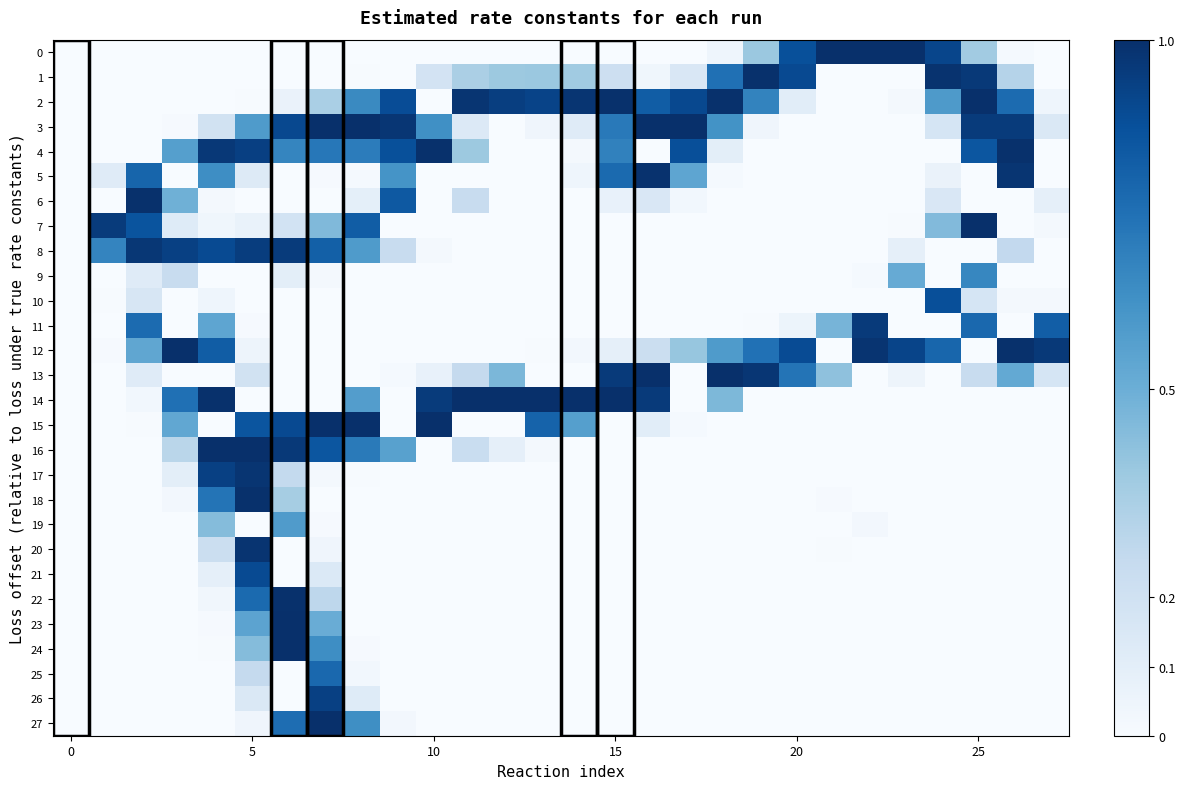

Reading right to left, extract all data points from this chart.

0: 0	3	92	234	255	255	255	224	97	11	0	0	0	0	0	0	0	0	0	0	0	0	0	0	0	0	0	0
1: 0	77	246	252	0	0	0	230	254	192	38	9	54	93	97	96	85	46	0	1	0	0	0	0	0	0	0	0
2: 11	197	255	150	5	0	0	27	173	254	231	211	254	250	236	241	250	0	227	167	86	16	1	0	0	0	0	0
3: 36	244	244	43	0	0	0	0	10	158	255	255	183	30	10	0	34	161	249	255	255	231	149	48	2	0	0	0
4: 0	254	218	0	0	0	0	0	0	25	225	0	175	4	0	0	96	254	224	180	185	171	240	247	144	0	0	0
5: 0	250	0	16	0	0	0	0	0	3	137	253	198	11	0	0	0	0	157	3	2	0	33	163	0	203	30	0
6: 22	0	0	38	0	0	0	0	0	0	7	38	18	0	0	0	61	0	215	23	0	0	0	5	125	254	0	0
7: 4	0	255	113	1	0	0	0	0	0	0	0	0	0	0	0	0	0	0	211	114	47	17	9	31	220	244	0
8: 0	66	0	0	22	0	0	0	0	0	0	0	0	0	0	0	0	4	60	149	208	244	242	229	239	248	172	0
9: 0	0	170	0	131	3	0	0	0	0	0	0	0	0	0	0	0	0	0	0	5	25	0	0	60	30	0	0
10: 4	5	43	225	0	0	0	0	0	0	0	0	0	0	0	0	0	0	0	0	0	0	0	11	0	40	1	0
11: 210	0	200	0	0	245	120	13	1	0	0	0	0	0	0	0	0	0	0	0	0	0	2	137	0	197	0	0
12: 246	254	0	202	235	251	0	228	191	149	100	56	22	6	1	0	0	0	0	0	0	0	12	211	255	136	2	0
13: 43	133	61	0	12	0	105	188	249	255	0	255	245	0	0	117	64	19	3	0	0	0	48	0	0	30	0	0
14: 0	0	0	0	0	0	0	0	0	116	0	245	255	255	255	255	255	244	0	146	0	0	0	254	192	7	0	0
15: 0	0	0	0	0	0	0	0	0	0	3	27	0	144	205	0	0	255	0	255	255	230	219	0	135	1	0	0
16: 0	0	0	0	0	0	0	0	0	0	0	0	0	0	4	22	59	0	142	182	218	246	255	255	73	0	0	0
17: 0	0	0	0	0	0	0	0	0	0	0	0	0	0	0	0	0	0	0	1	5	65	250	239	25	0	0	0
18: 0	0	0	0	0	0	2	0	0	0	0	0	0	0	0	0	0	0	0	0	0	89	254	188	6	0	0	0
19: 0	0	0	0	0	6	0	0	0	0	0	0	0	0	0	0	0	0	0	0	2	148	0	111	0	0	0	0
20: 0	0	0	0	0	0	1	0	0	0	0	0	0	0	0	0	0	0	0	0	10	0	251	56	0	0	0	0
21: 0	0	0	0	0	0	0	0	0	0	0	0	0	0	0	0	0	0	0	0	35	0	229	22	0	0	0	0
22: 0	0	0	0	0	0	0	0	0	0	0	0	0	0	0	0	0	0	0	0	70	254	198	8	0	0	0	0
23: 0	0	0	0	0	0	0	0	0	0	0	0	0	0	0	0	0	0	0	0	129	255	139	2	0	0	0	0
24: 0	0	0	0	0	0	0	0	0	0	0	0	0	0	0	0	0	0	0	2	163	255	111	1	0	0	0	0
25: 0	0	0	0	0	0	0	0	0	0	0	0	0	0	0	0	0	0	0	7	200	0	64	0	0	0	0	0
26: 0	0	0	0	0	0	0	0	0	0	0	0	0	0	0	0	0	0	0	31	239	0	37	0	0	0	0	0
27: 0	0	0	0	0	0	0	0	0	0	0	0	0	0	0	0	0	0	6	162	255	195	10	0	0	0	0	0